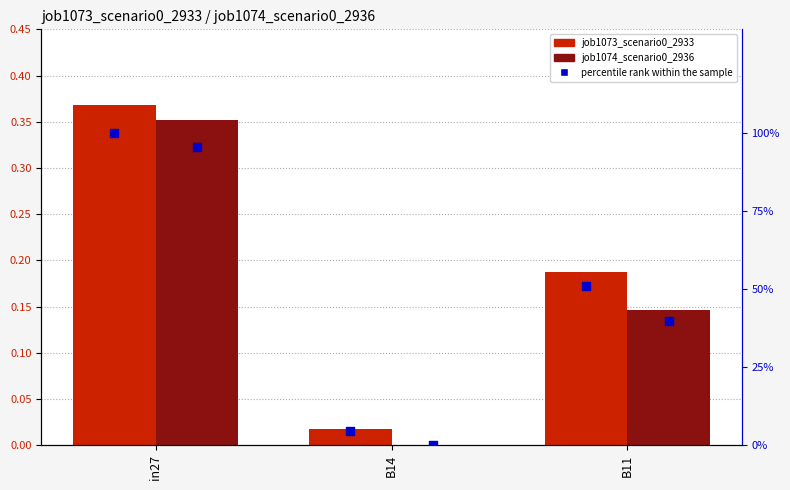

Which series has the largest total across all categories?

percentile rank s1